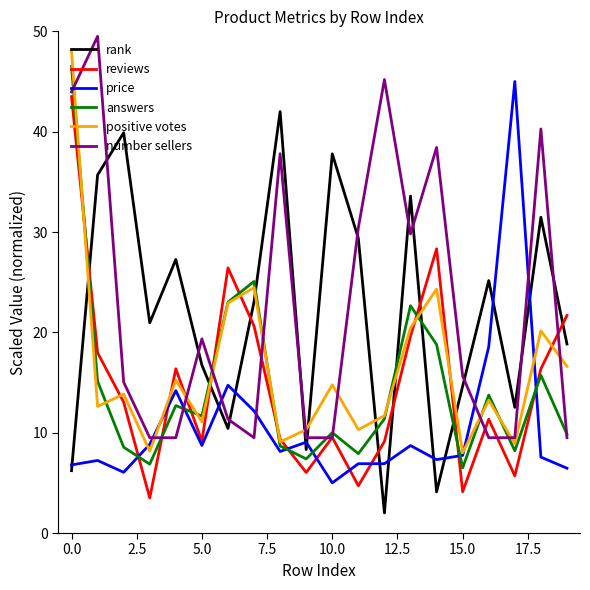

How many values in the answers series exceed 11?

11